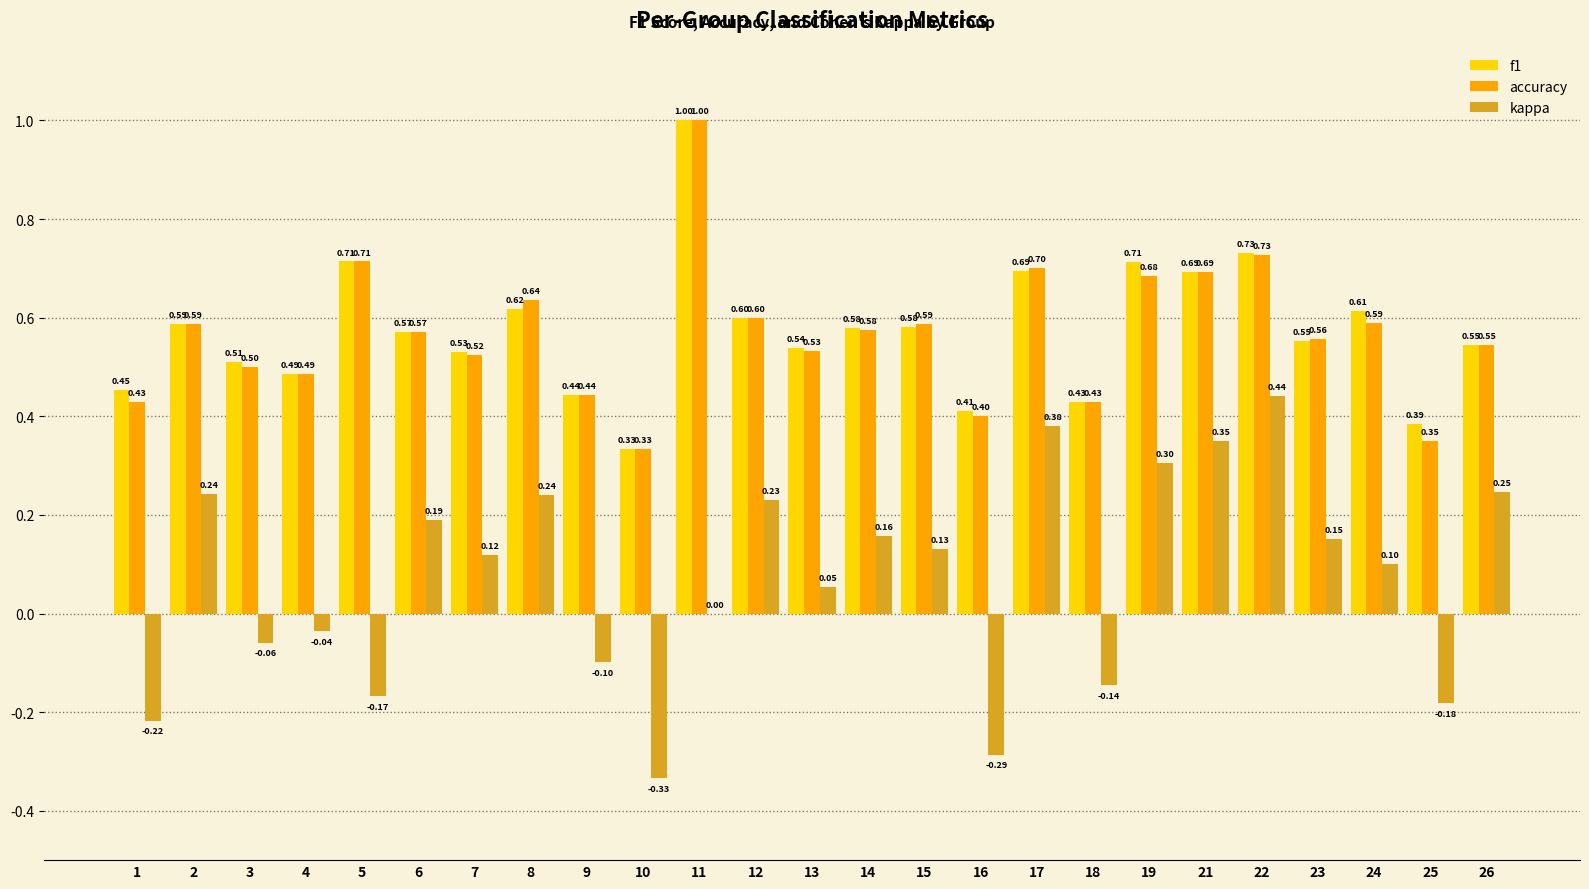

Read the accuracy value at 14.

0.6